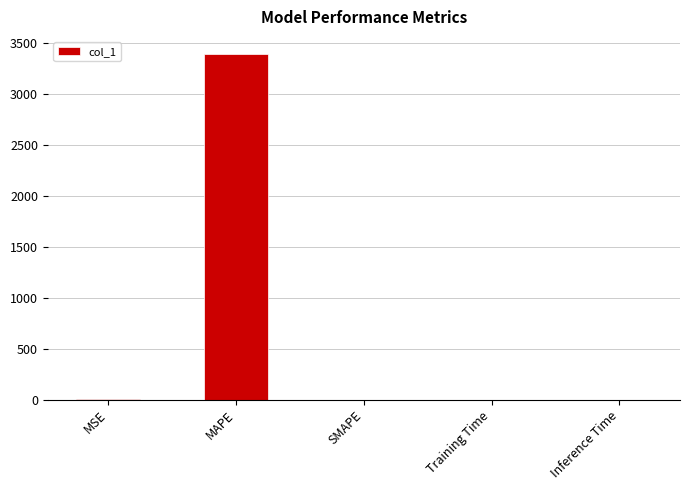

True or false: the data shows 0.0 at Training Time.

True